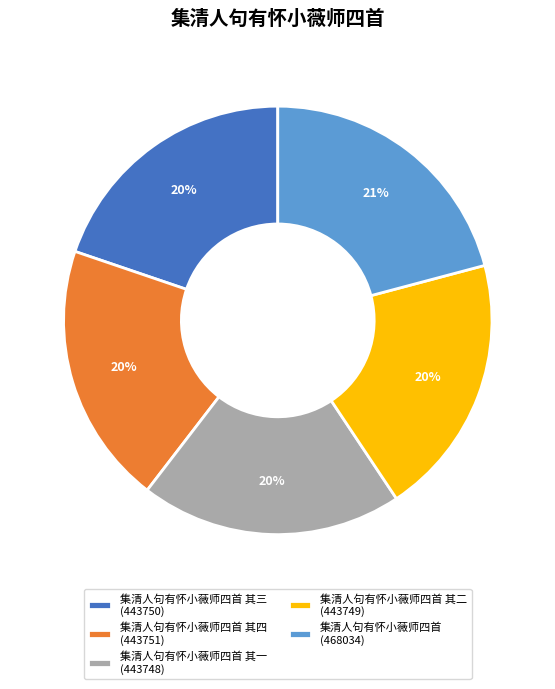

Which category has the biggest portion of the pie?

集清人句有怀小薇师四首 (468034)